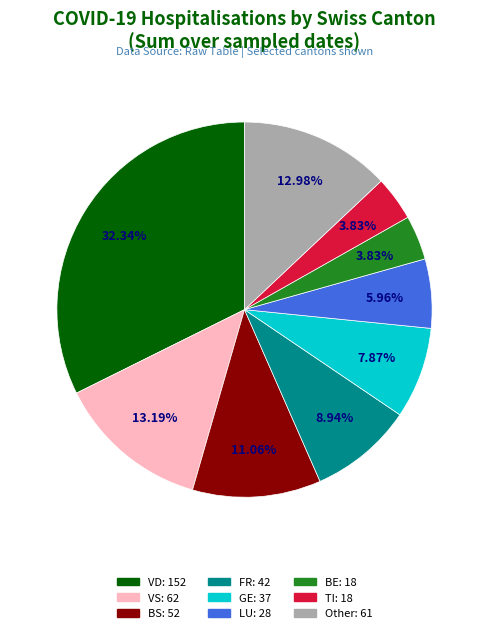

Does any single category account for the majority?

No